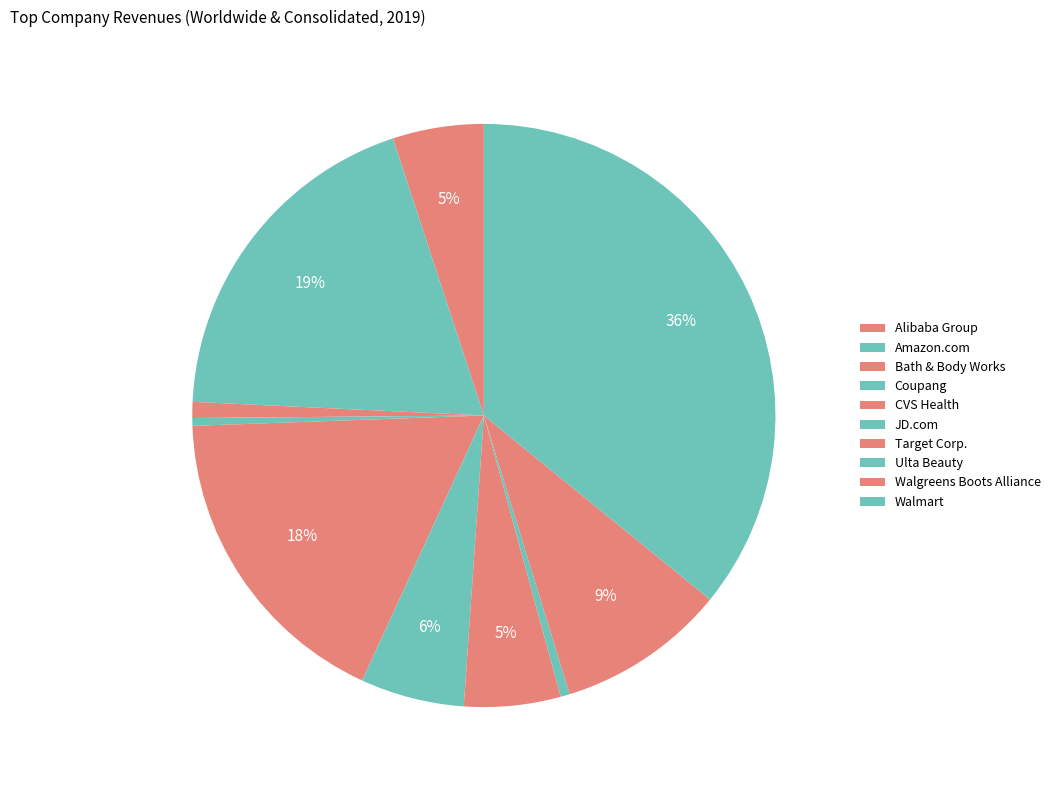

How many segments does this pie chart have?

10